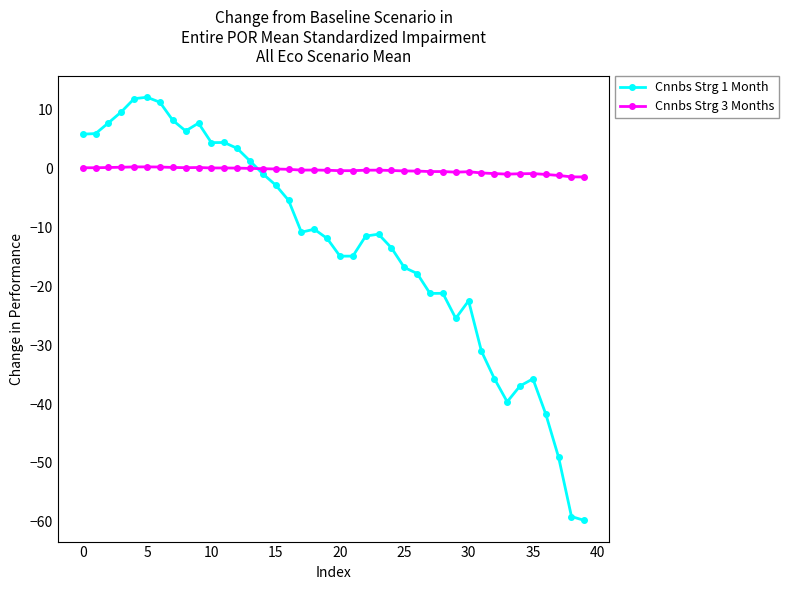

What is the sum of all Cnnbs Strg 3 Months values?

-12.4